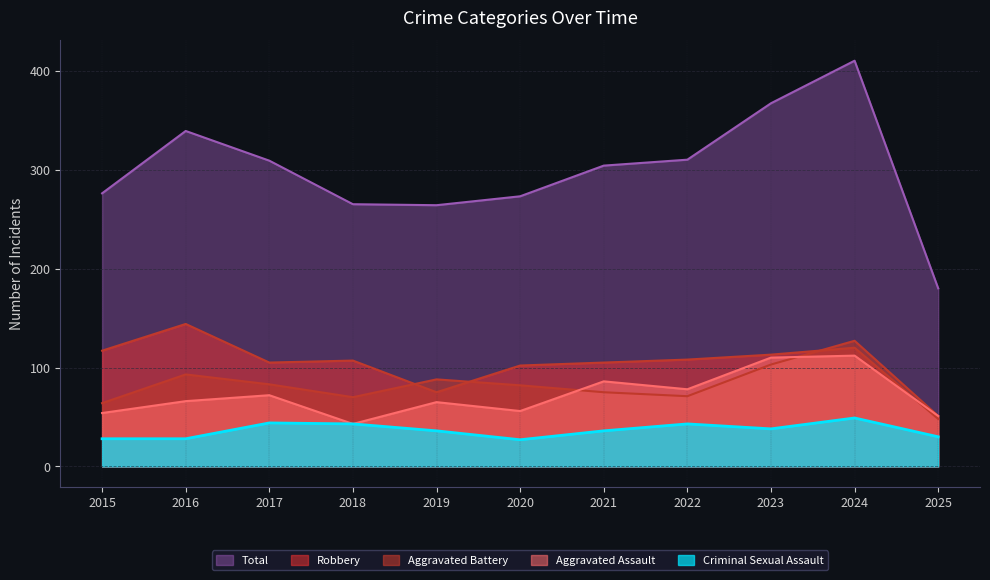

What is the difference between the Robbery values at 2019 and 2020?

27